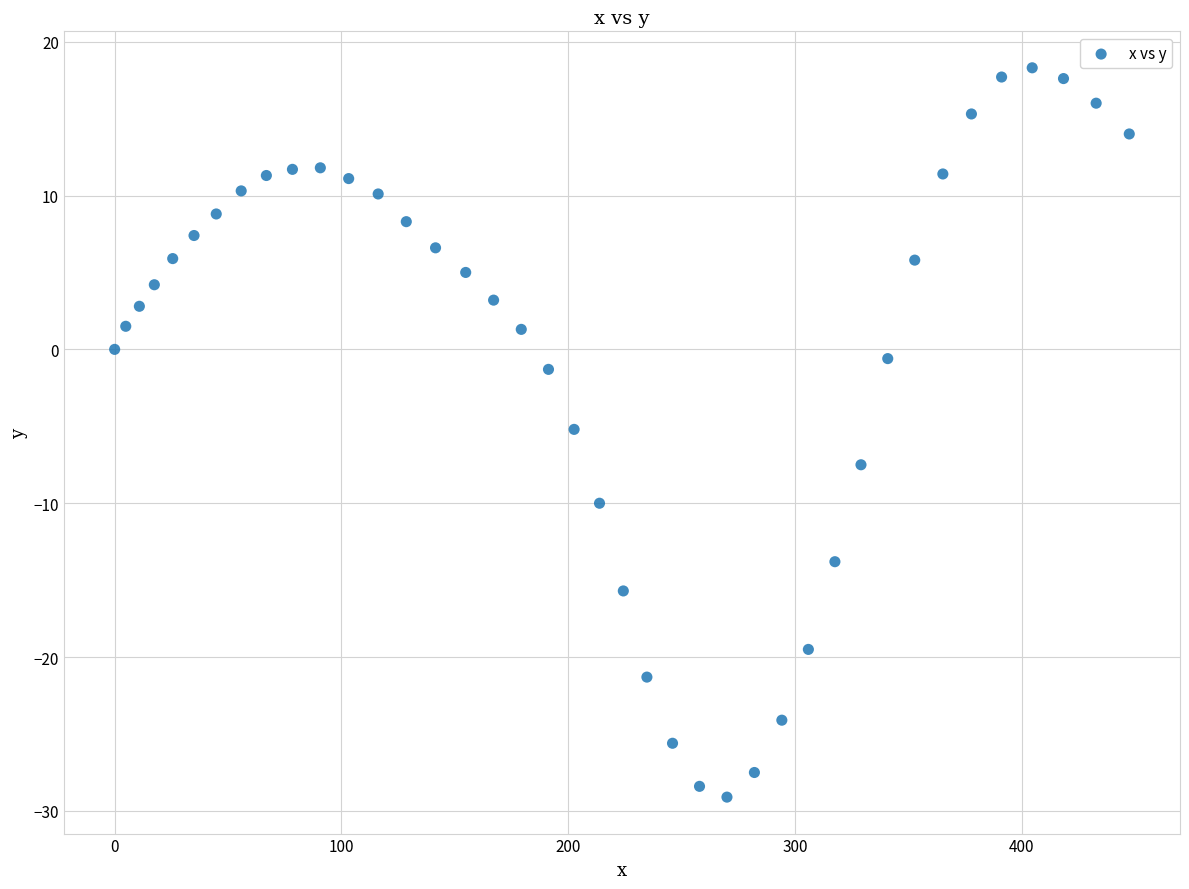

What is the range of X values (max minus min)?

447.4